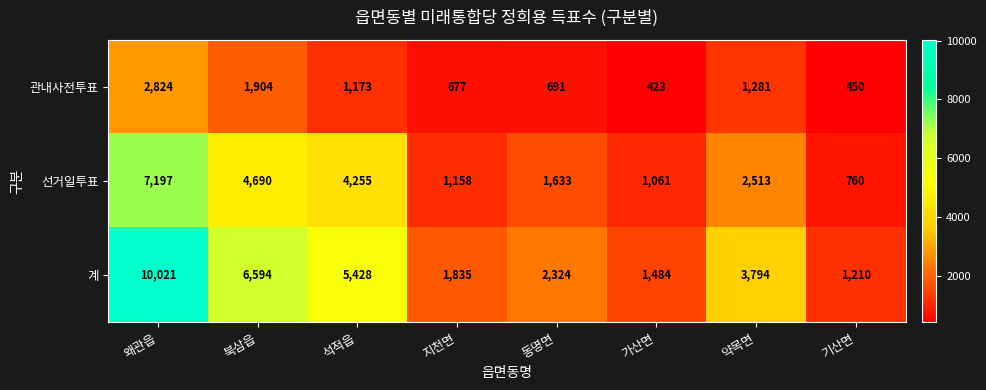

What is the total value across all series at 북삼읍?

13188